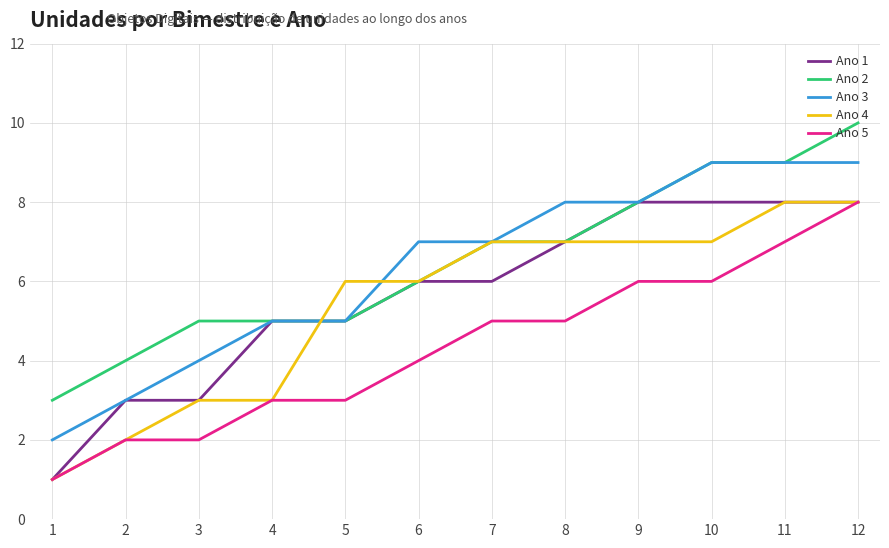

The Ano 3 series shows 5 at 5. True or false?

True